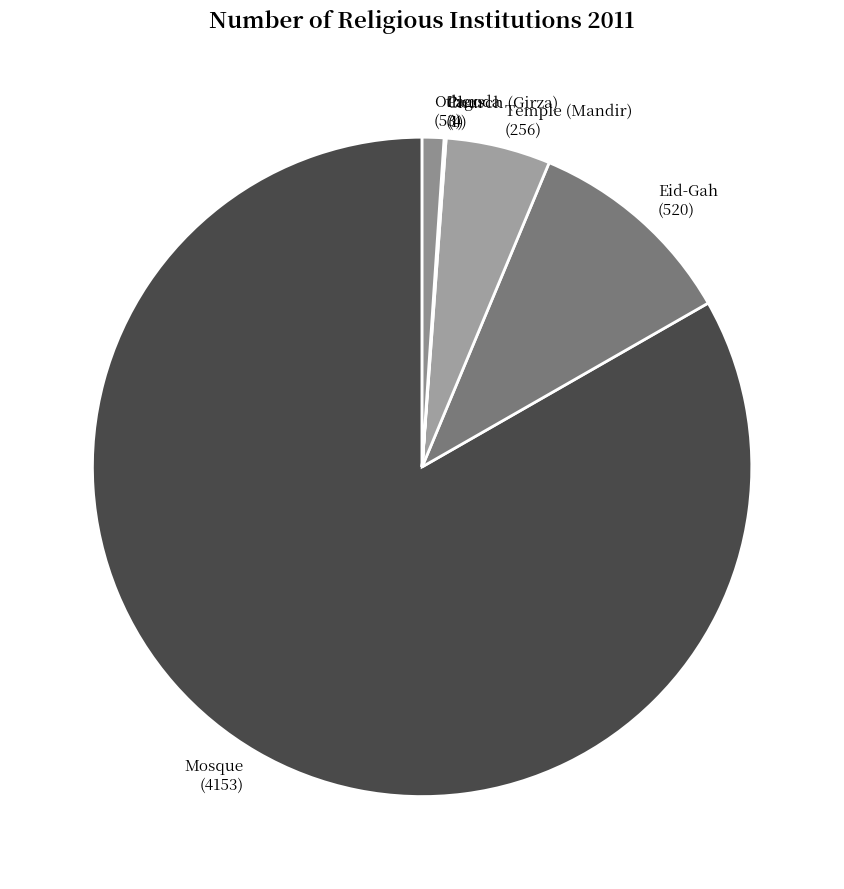

Which slice represents more than half of the pie?

Mosque